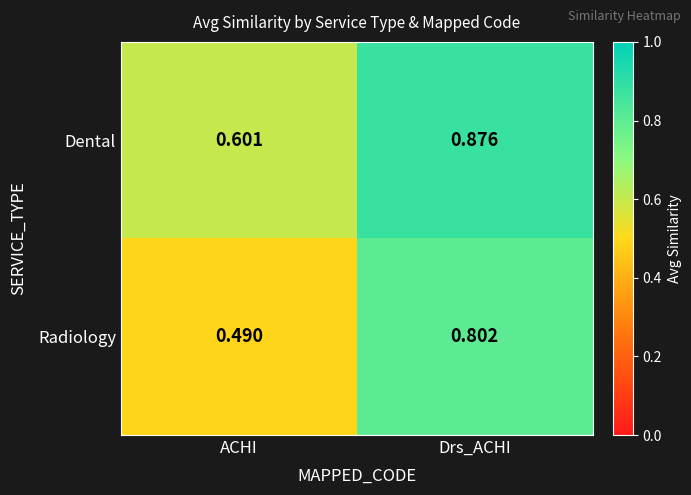

Which series has the widest spread of values?

Radiology